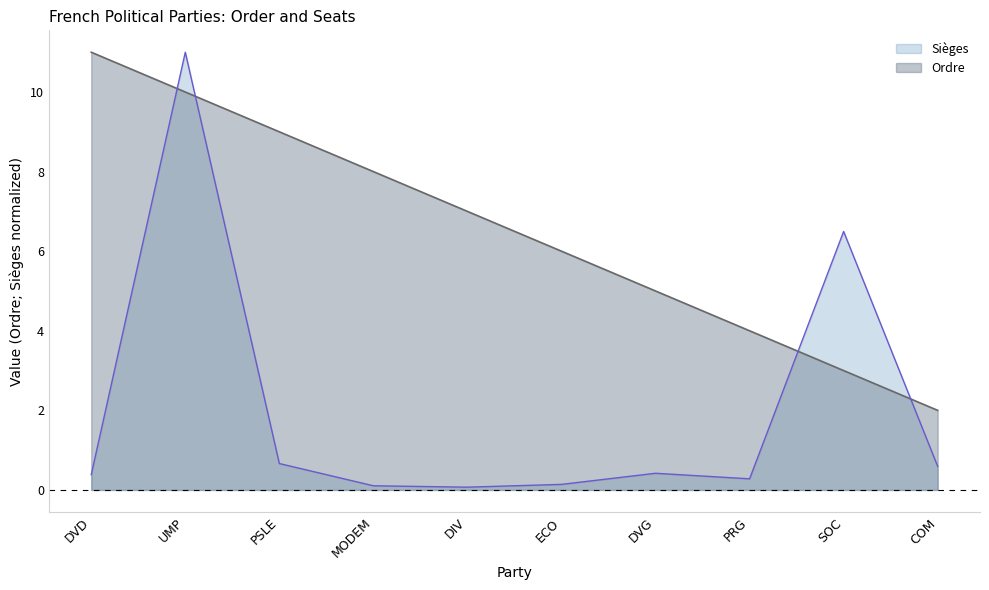

What is the difference between the second highest and second lowest values in the Ordre series?

7.0